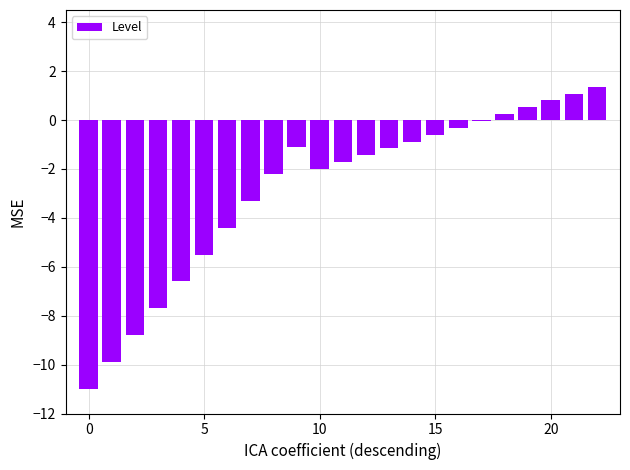

What is the sum of all values?

-64.7